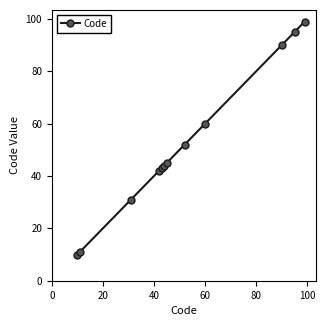

Does the chart have visible grid lines?

No